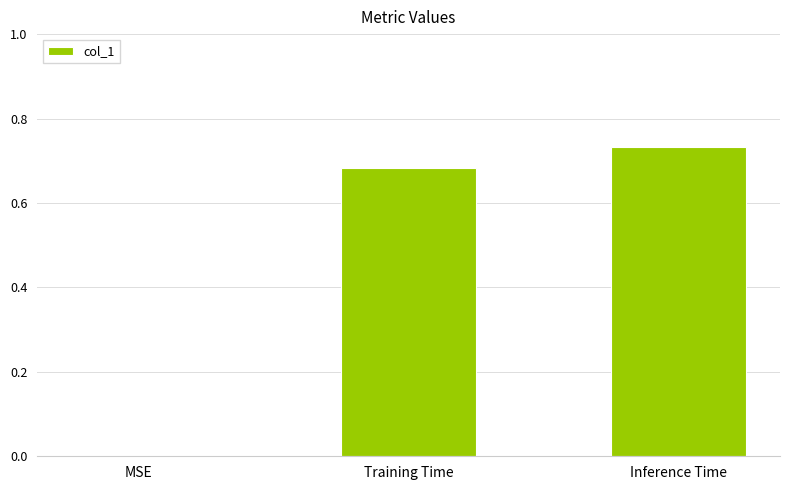

How many categories are shown in the chart?

3